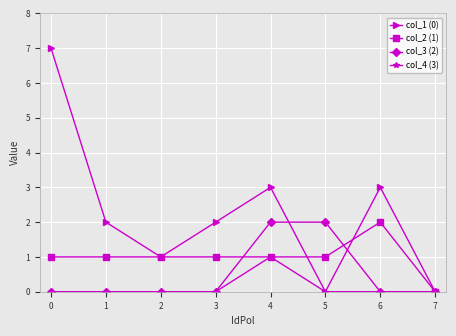

Is the value of col_1 (0) at 0 greater than the value of col_2 (1) at 1?

Yes